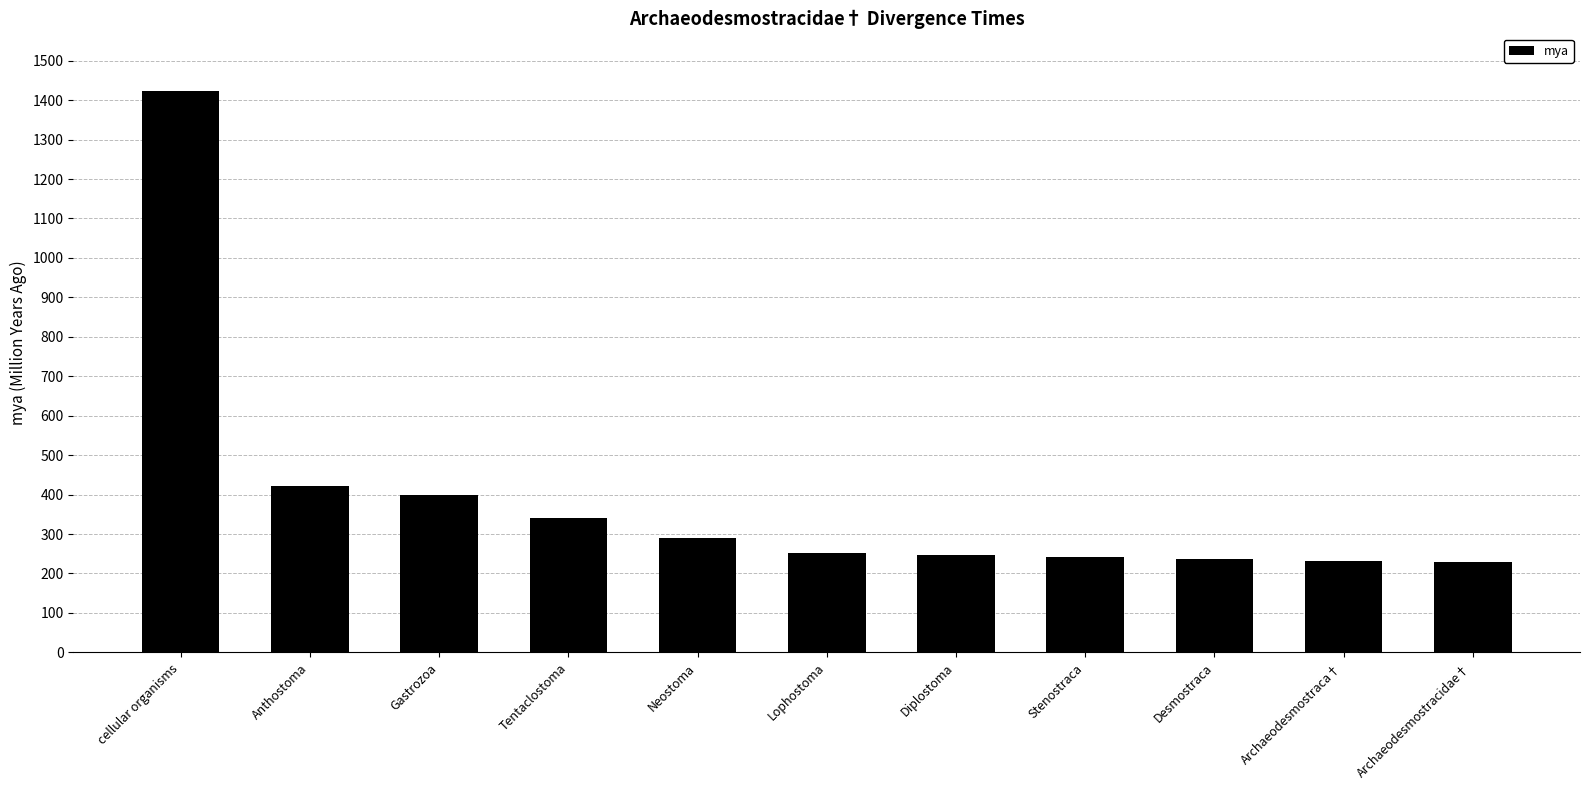

Is it true that the value at Neostoma is 408?

False